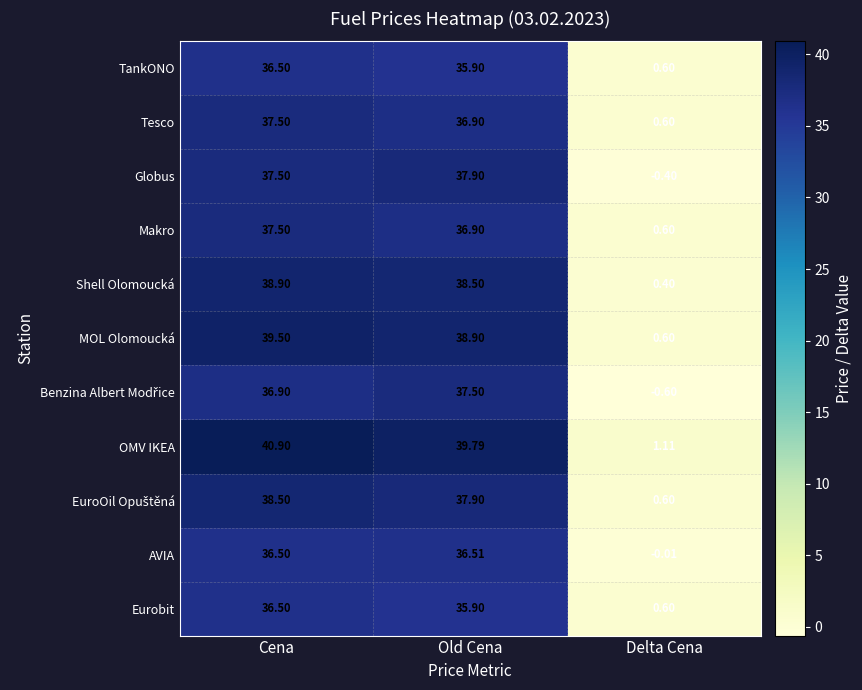

Where is MOL Olomoucká nearest to the value 20?

Old Cena